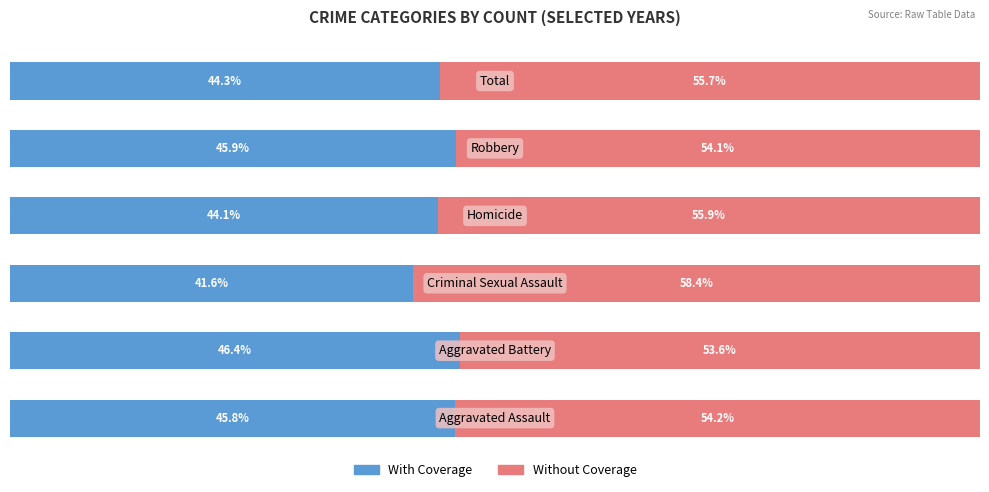

Which series has the largest total across all categories?

Without Coverage